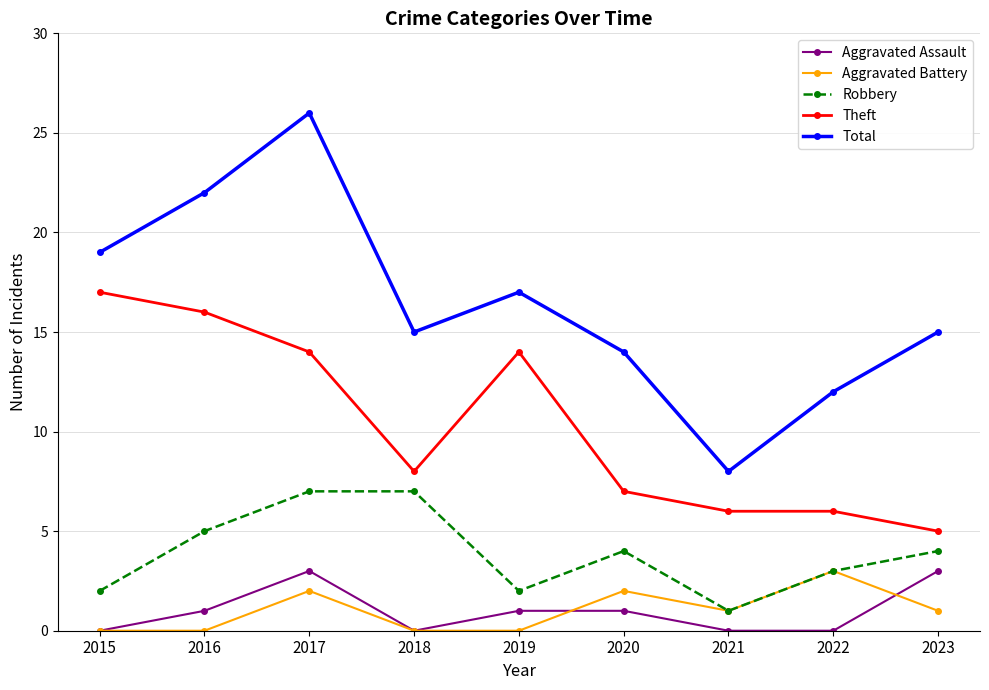

Where is the first local minimum for Total?

2018